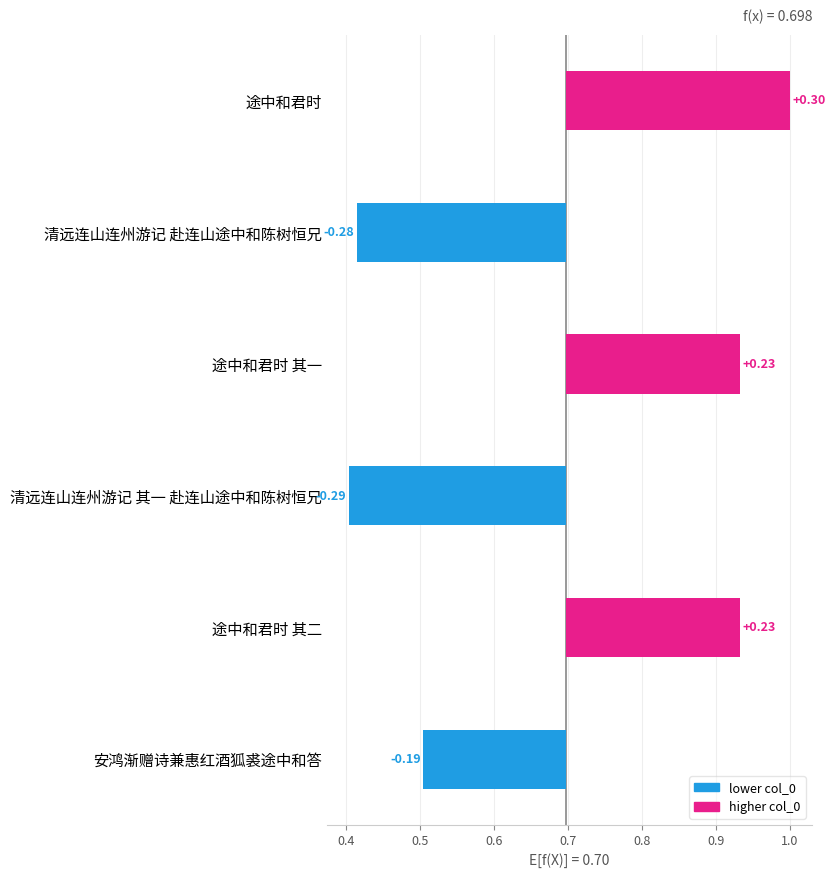

Reading left to right, transcribe all the data shown in this chart.

-0.2	0.2	-0.3	0.2	-0.3	0.3